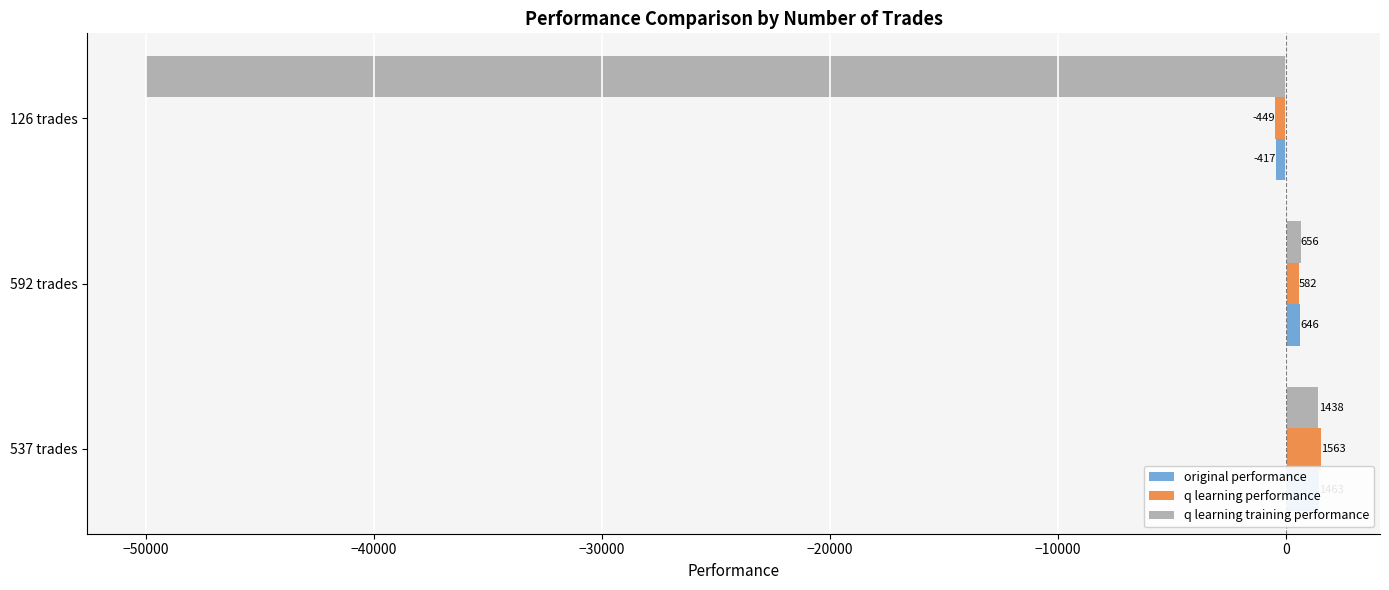

At how many categories does at least one series exceed -31821?

3